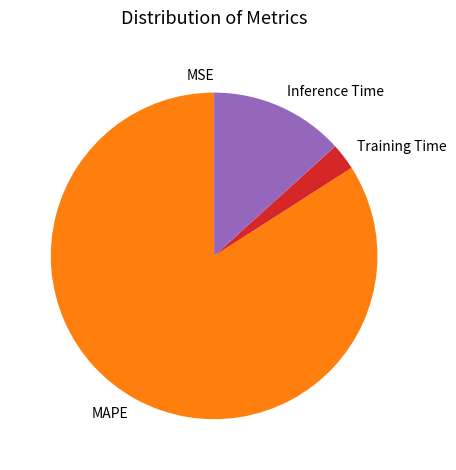

Is the sum of MAPE and Inference Time greater than half?

Yes